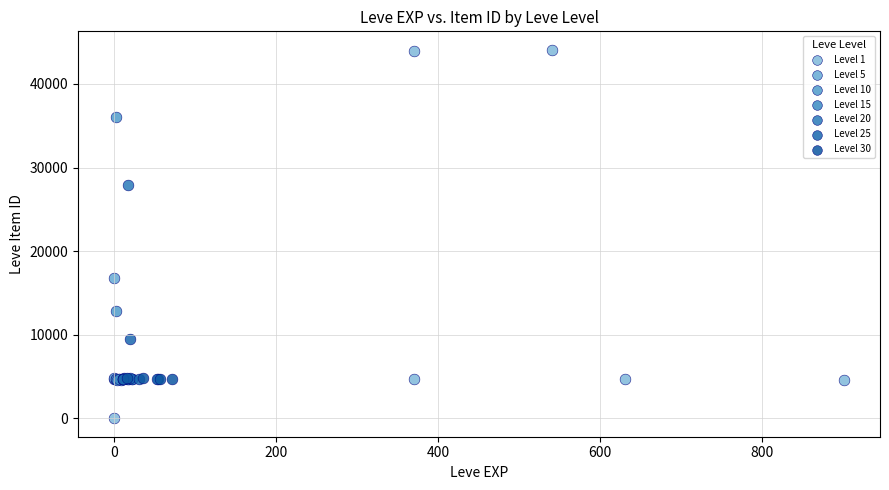

Which series has the largest Y range (max minus min)?

Level 1